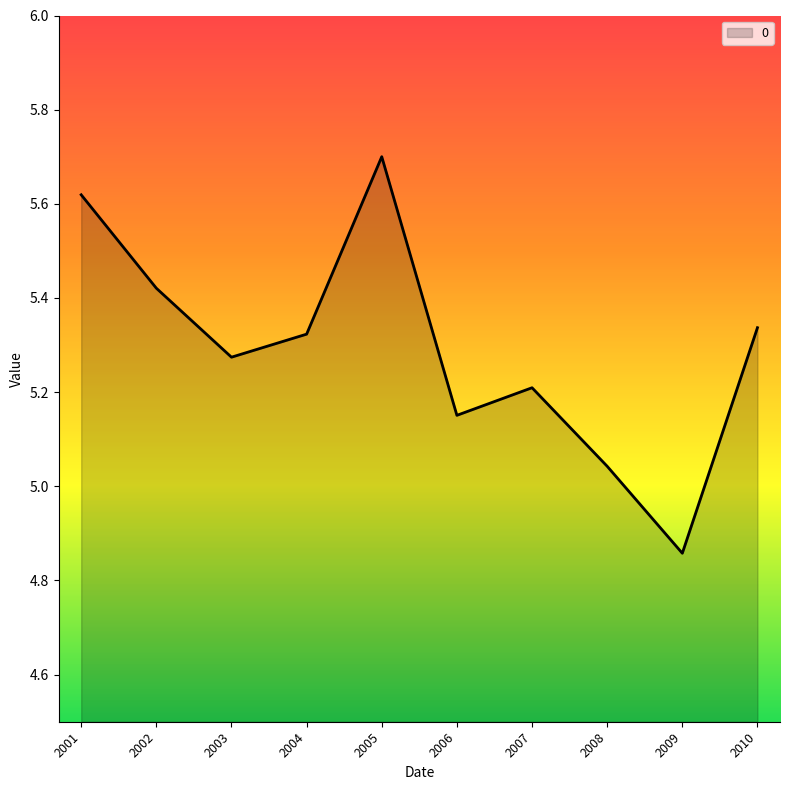

True or false: there are more than 0 points higher than both neighbors.

True